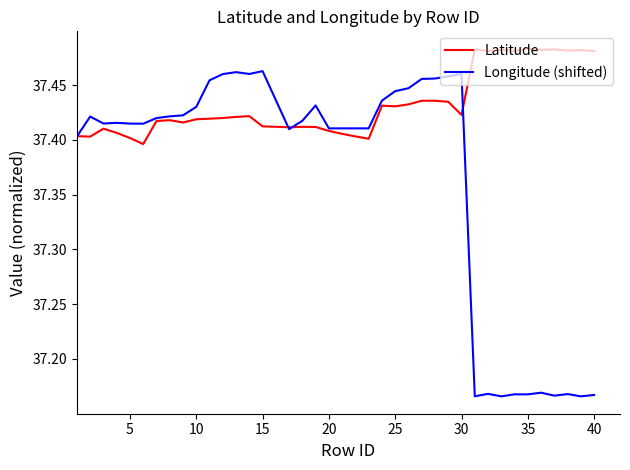

What is the sum of all Longitude (shifted) values?

1457.2